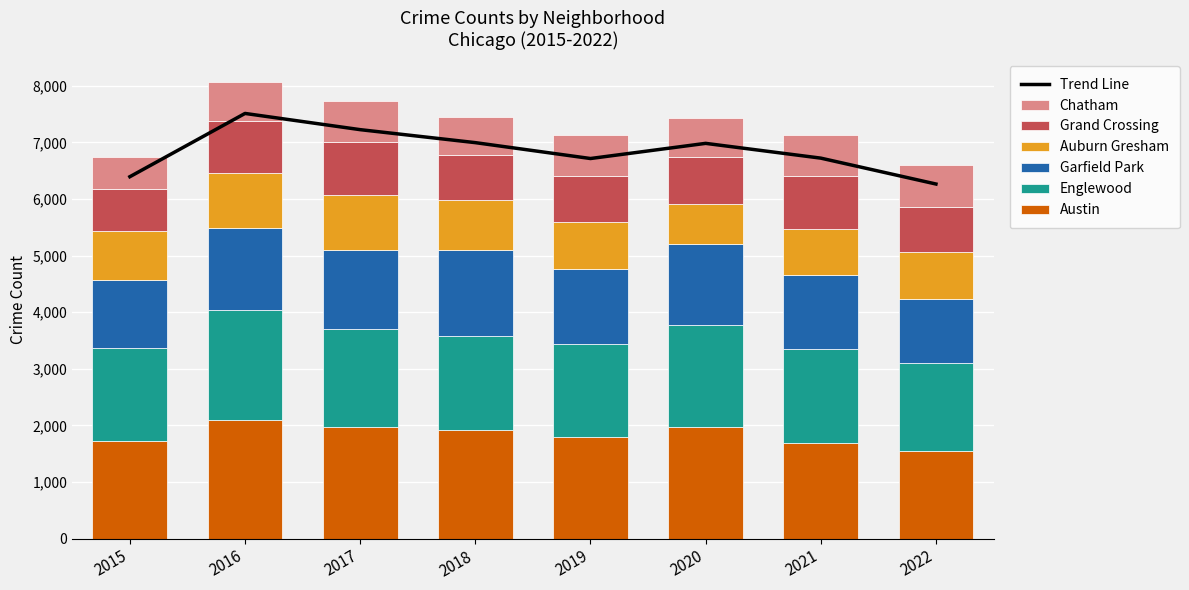

What is the sum of all Grand Crossing values?

6790